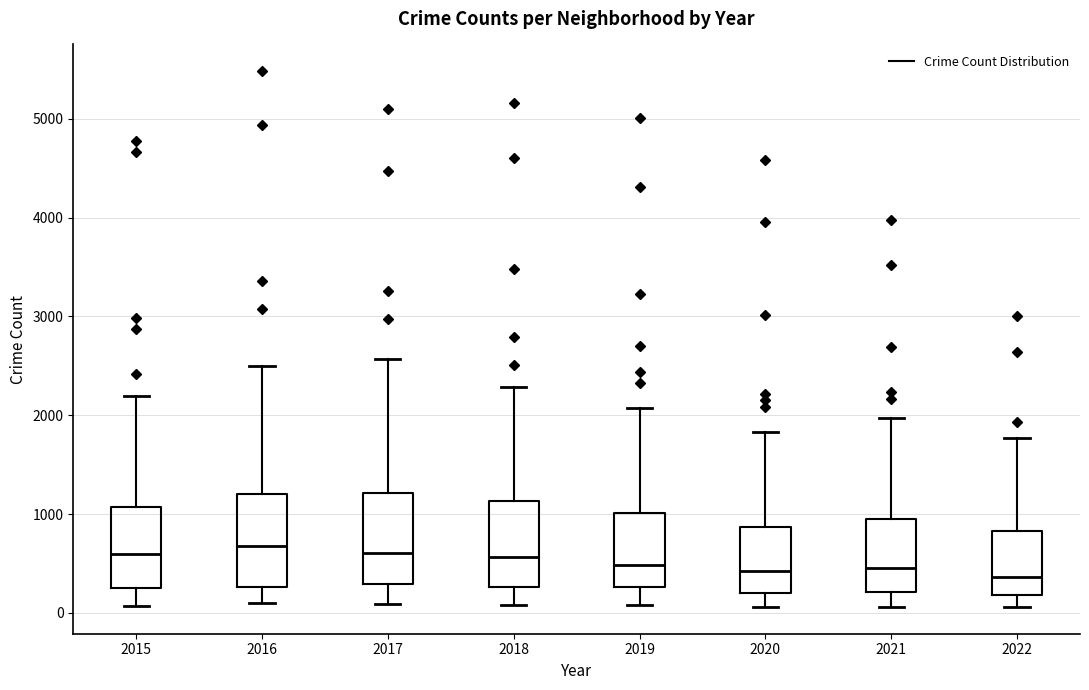

Where is the upper edge of the box at x = 2018 on the y-axis? The values are not printed on the chart, so give them approximately, as read against the axis.

1100